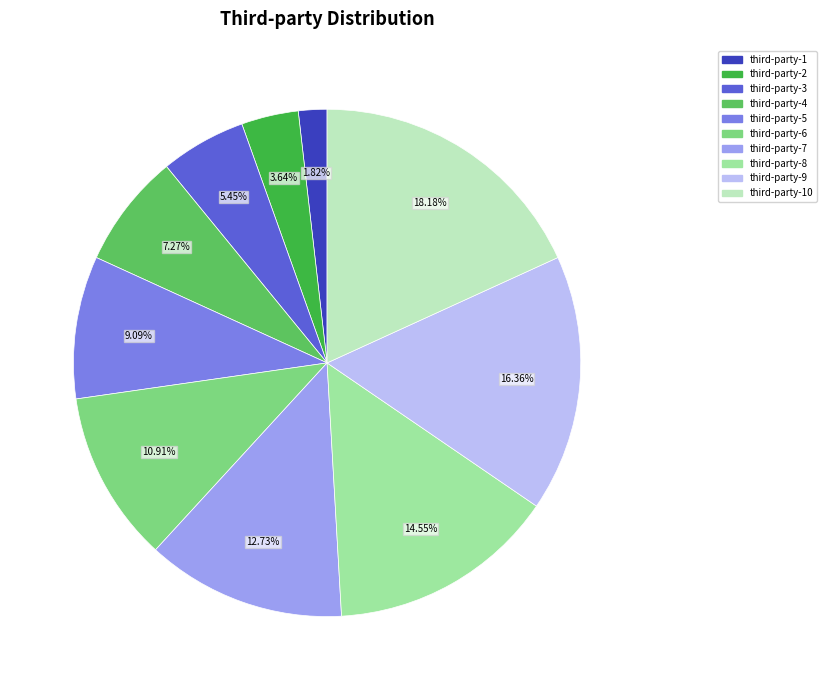

Which category has the smallest portion of the pie?

third-party-1